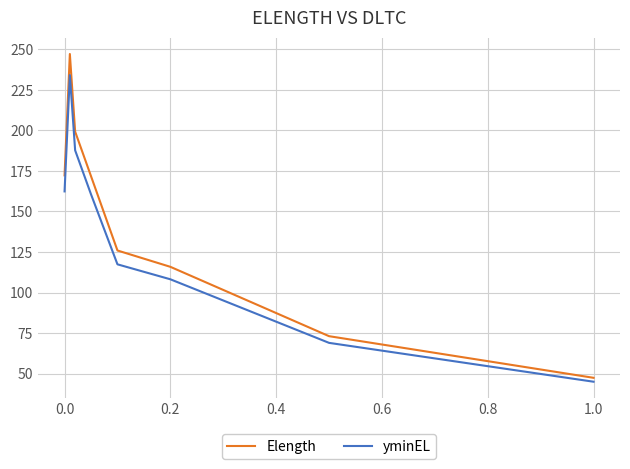

At how many categories does at least one series exceed 98?

6